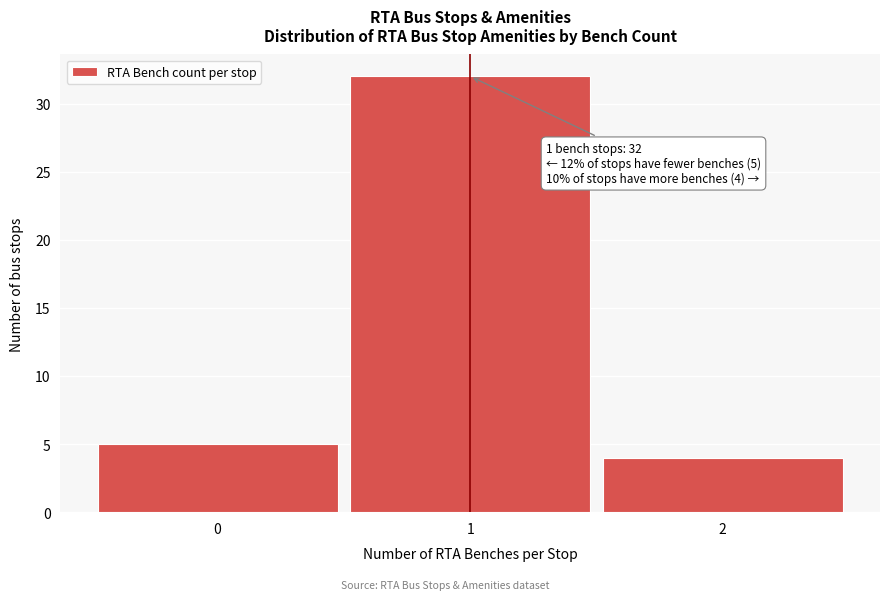

Which range on the x-axis has the tallest bar?

0.5 to 1.5